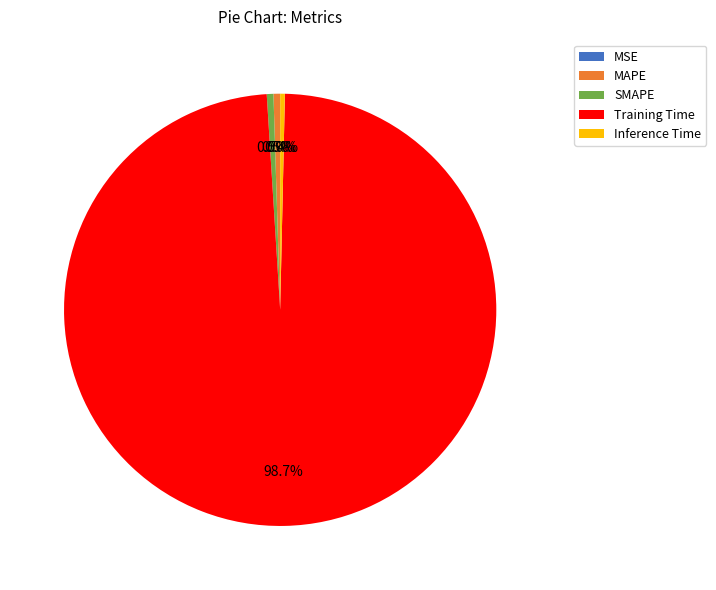

To the nearest percent, what is the combined percentage of Inference Time and MAPE?

1%